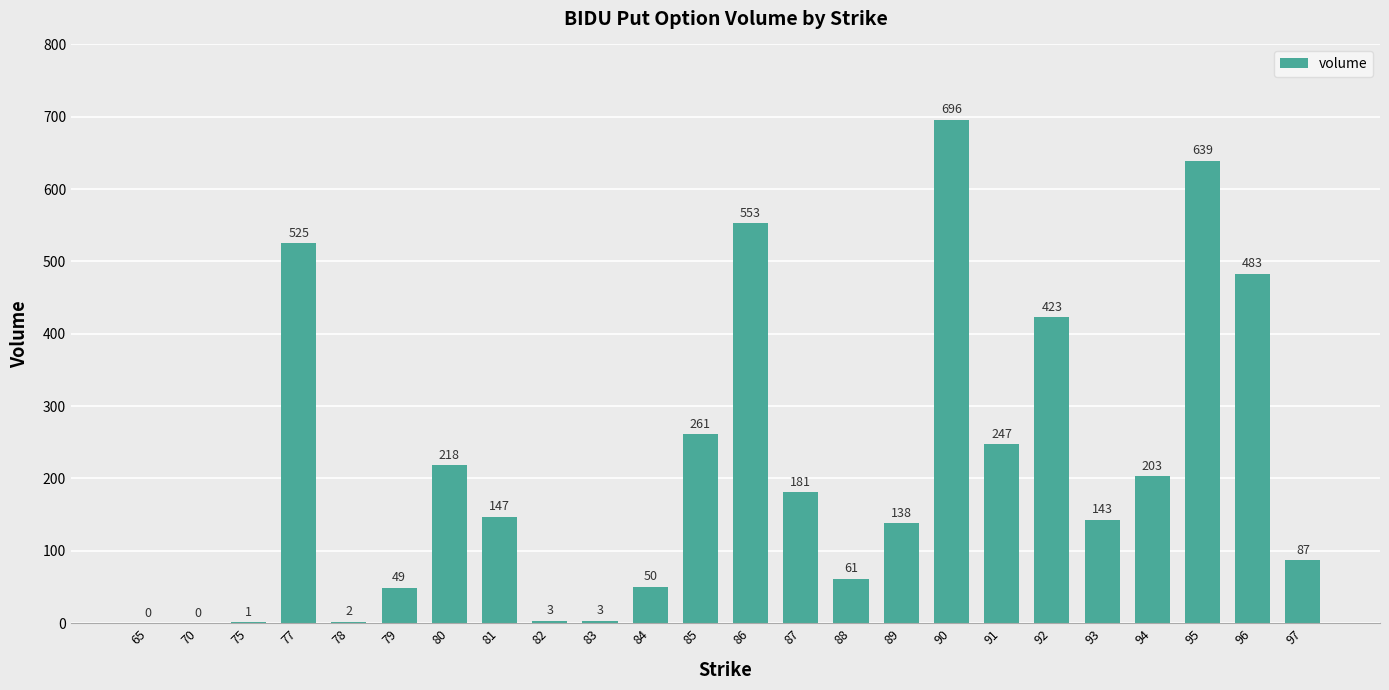

Reading left to right, list all the values displayed in this chart.

65=0	70=0	75=1	77=525	78=2	79=49	80=218	81=147	82=3	83=3	84=50	85=261	86=553	87=181	88=61	89=138	90=696	91=247	92=423	93=143	94=203	95=639	96=483	97=87